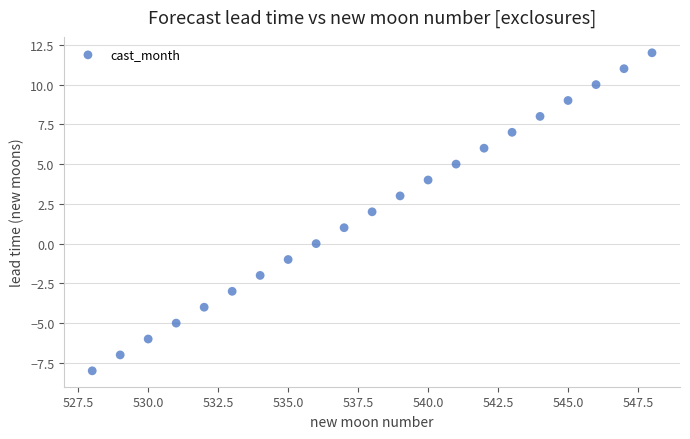

What is the range of Y values (max minus min)?

20